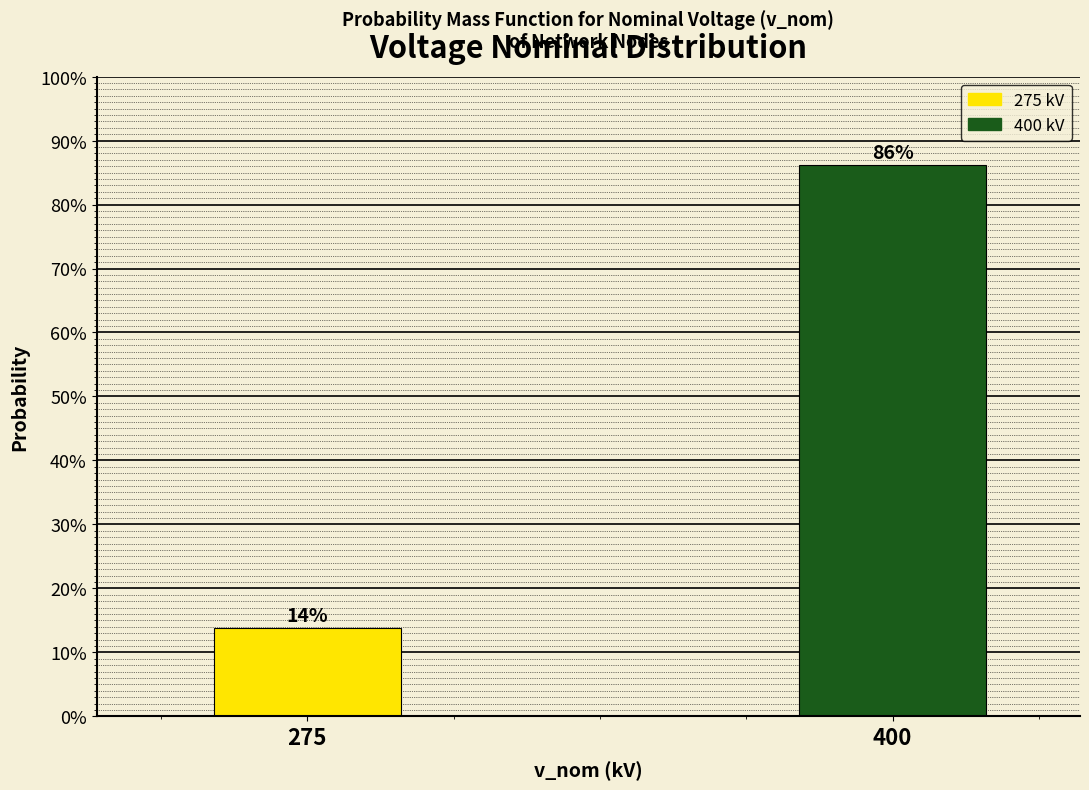

Does the chart contain any negative values?

No